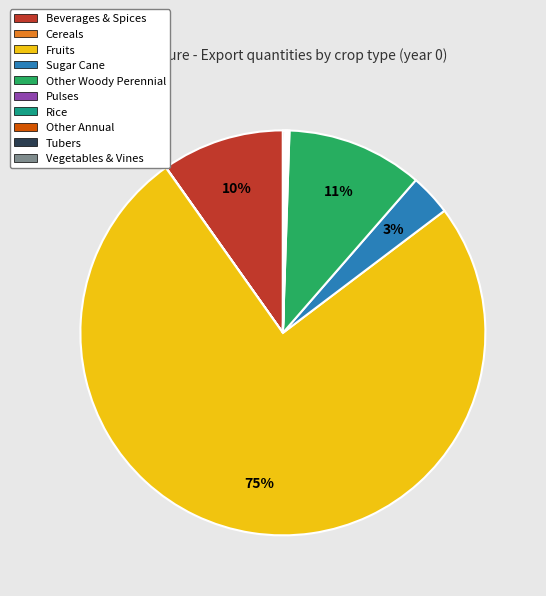

To the nearest percent, what is the average slice percentage?

10%